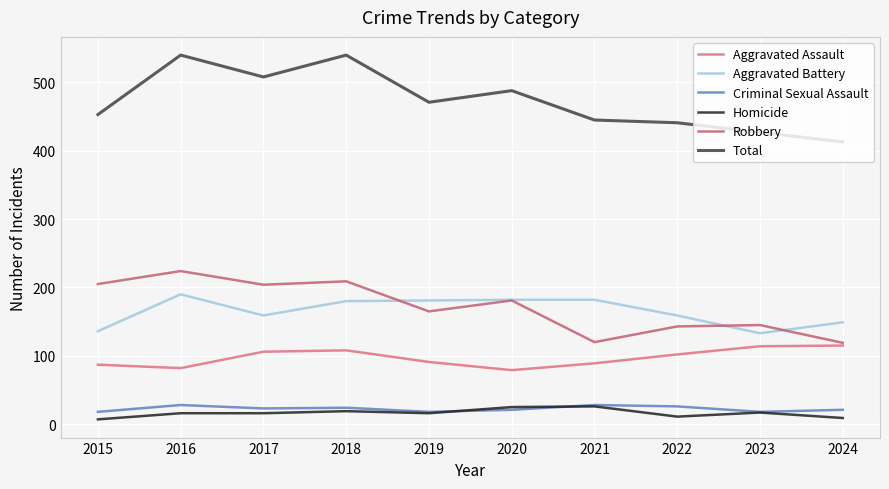

At how many categories does at least one series exceed 447?

6